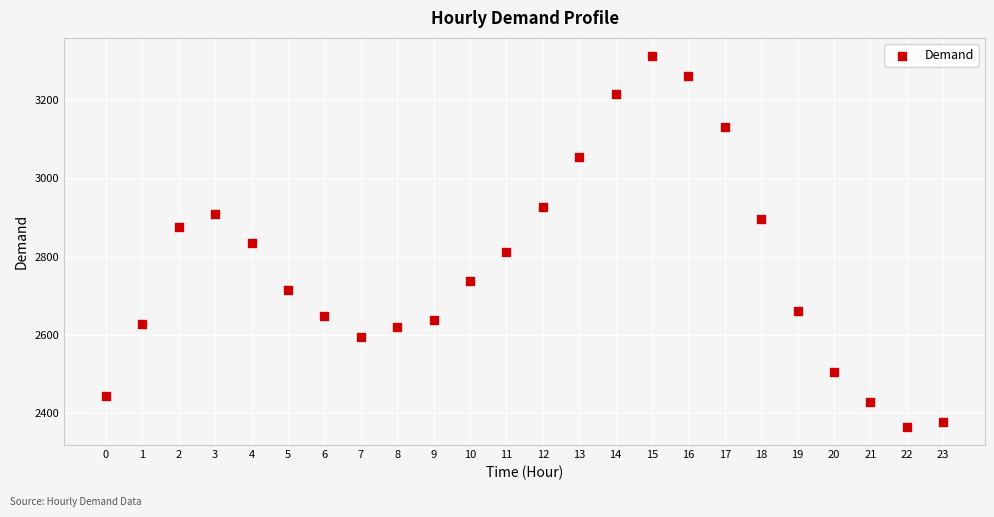

What is the range of Y values (max minus min)?

946